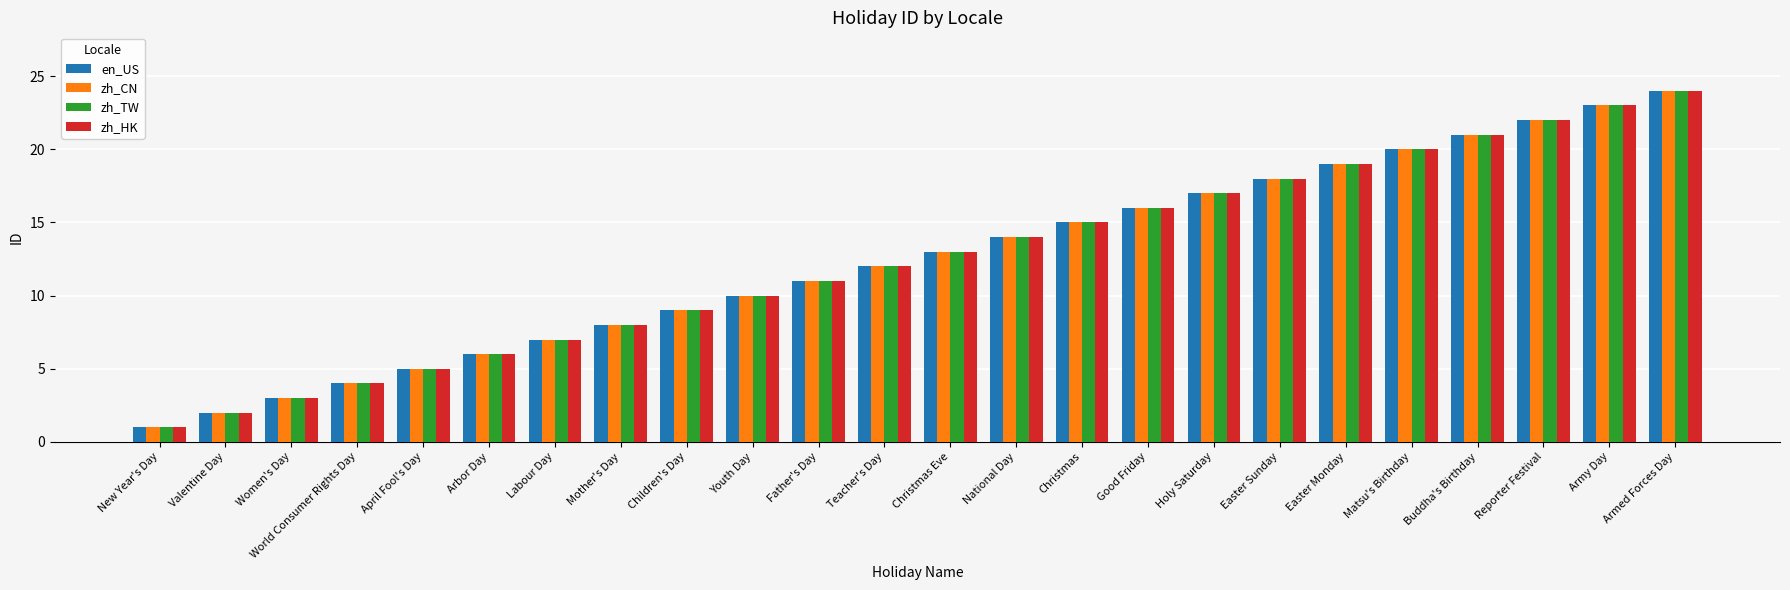

What value does the zh_CN series have at April Fool's Day?

5